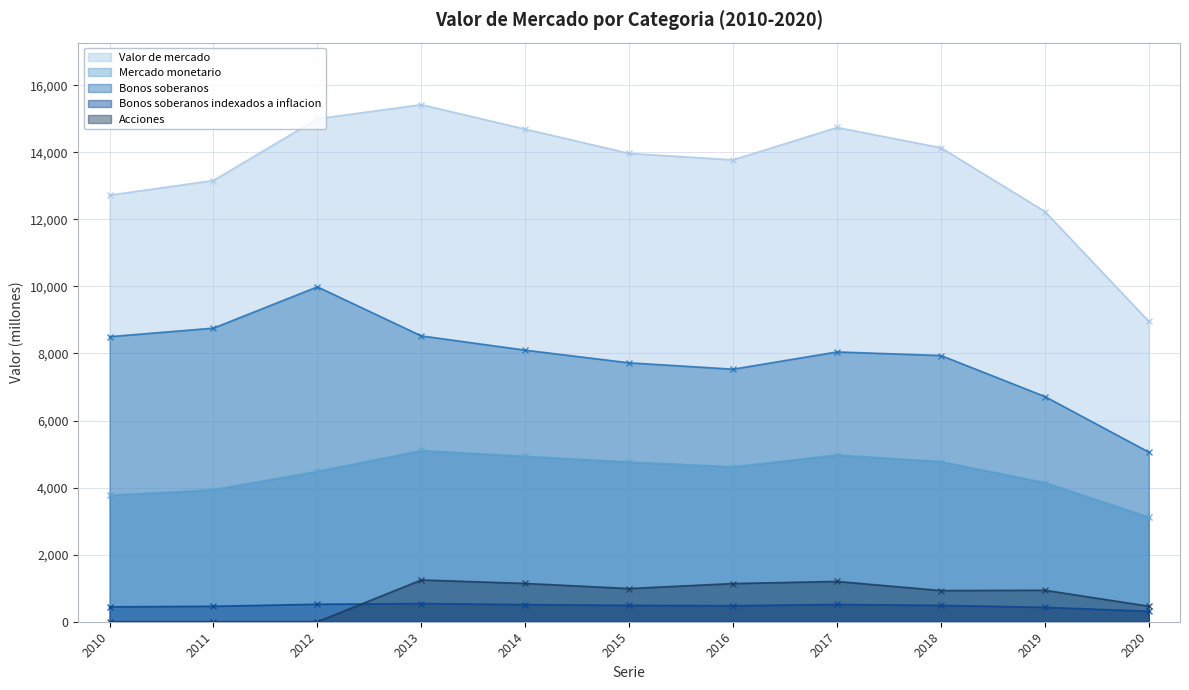

What is the value of the Valor de mercado point at the 7th from the left?

13772